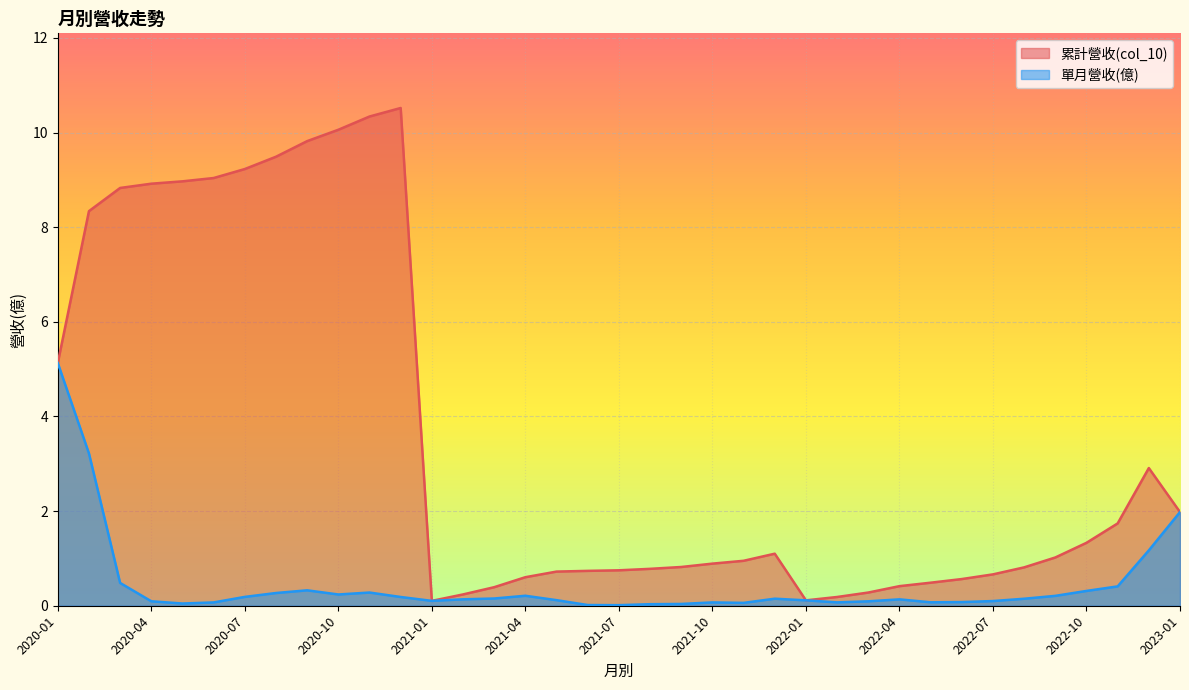

What is the approximate value of 累計營收(col_10) at 2020-03?

8.8